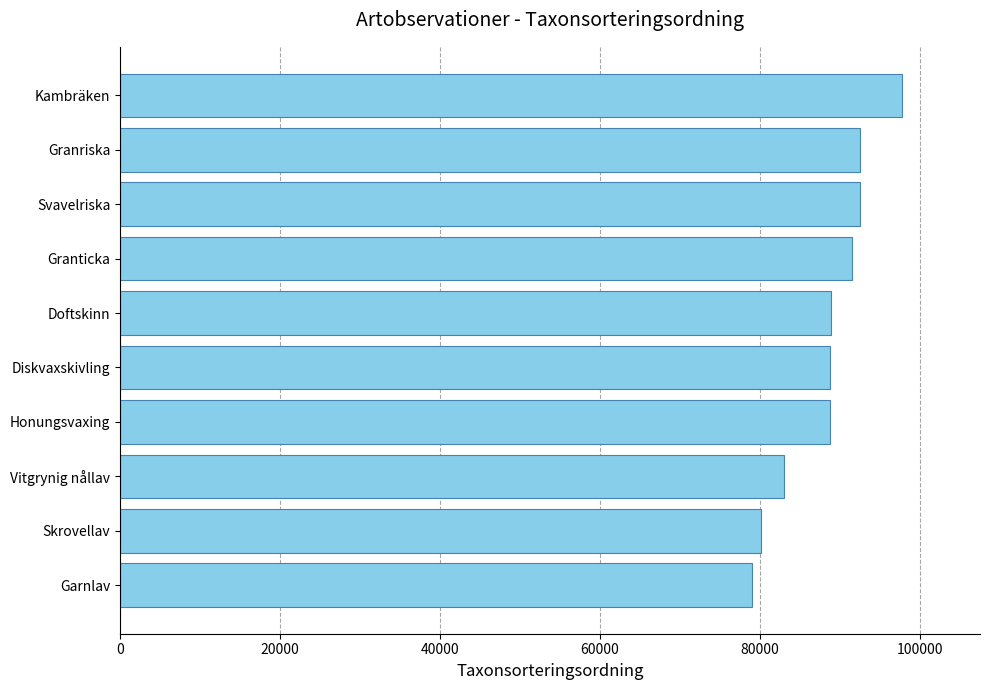

What is the label of the 10th bar from the bottom?

Kambräken